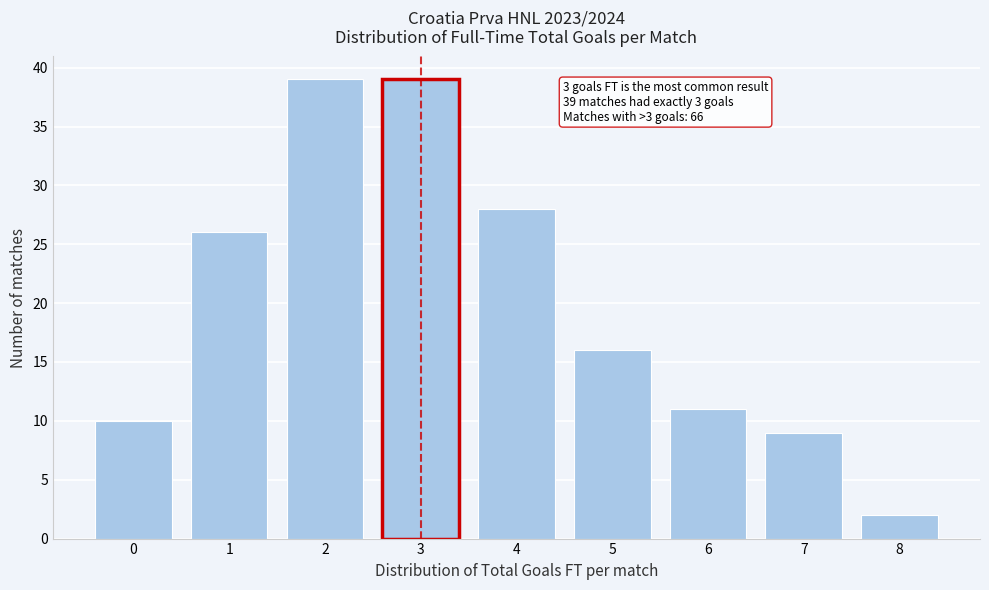

Reading left to right, extract all data points from this chart.

10	26	39	39	28	16	11	9	2